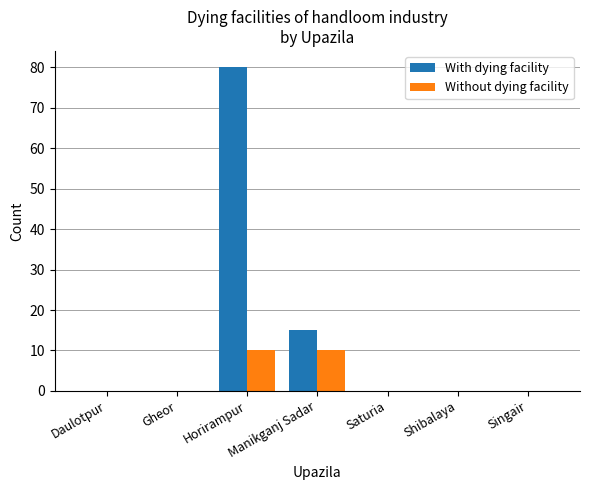

How many series are shown in this chart?

2